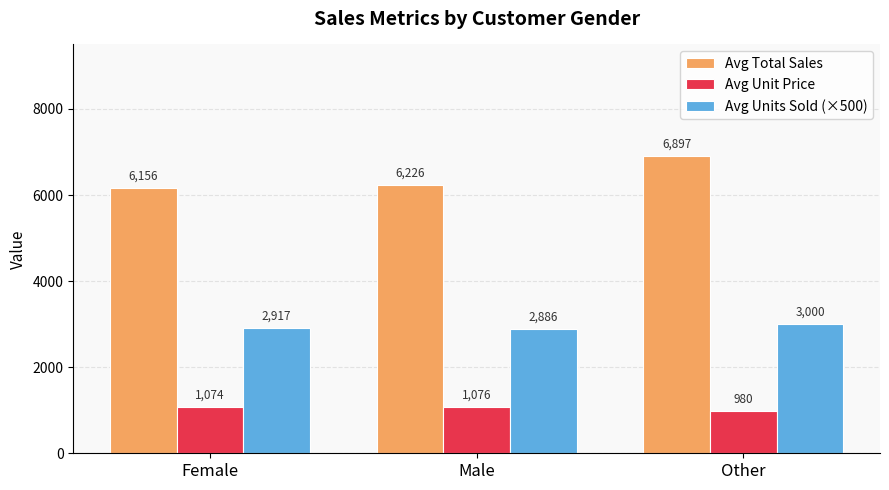

Which series has the widest spread of values?

Avg Total Sales